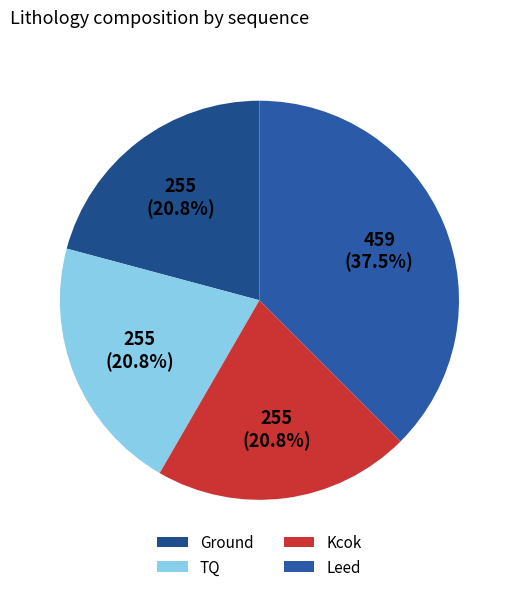

To the nearest percent, what is the difference between the largest and smallest slice percentages?

17%